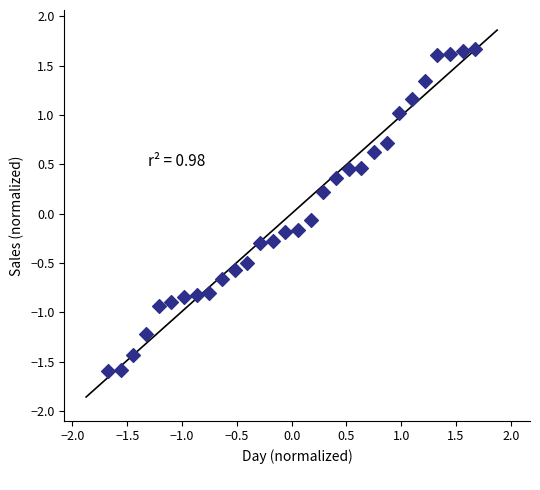

What is the range of X values (max minus min)?

3.4